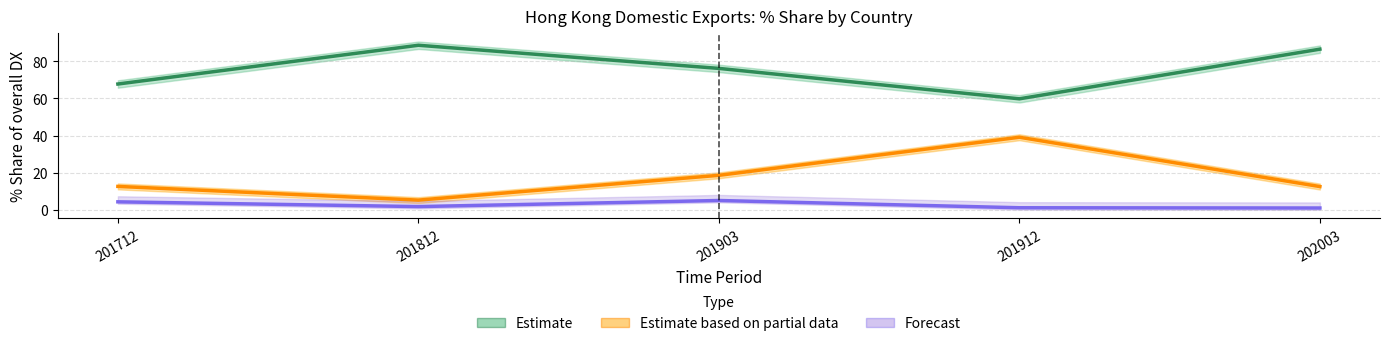

Reading left to right, what are all the values shown in this chart?

Estimate: 201712=67.7	201812=88.6	201903=76.2	201912=59.8	202003=86.5
Estimate based on partial data: 201712=12.6	201812=5.2	201903=18.6	201912=39.1	202003=12.5
Forecast: 201712=4.3	201812=1.7	201903=5.0	201912=1.1	202003=1.0